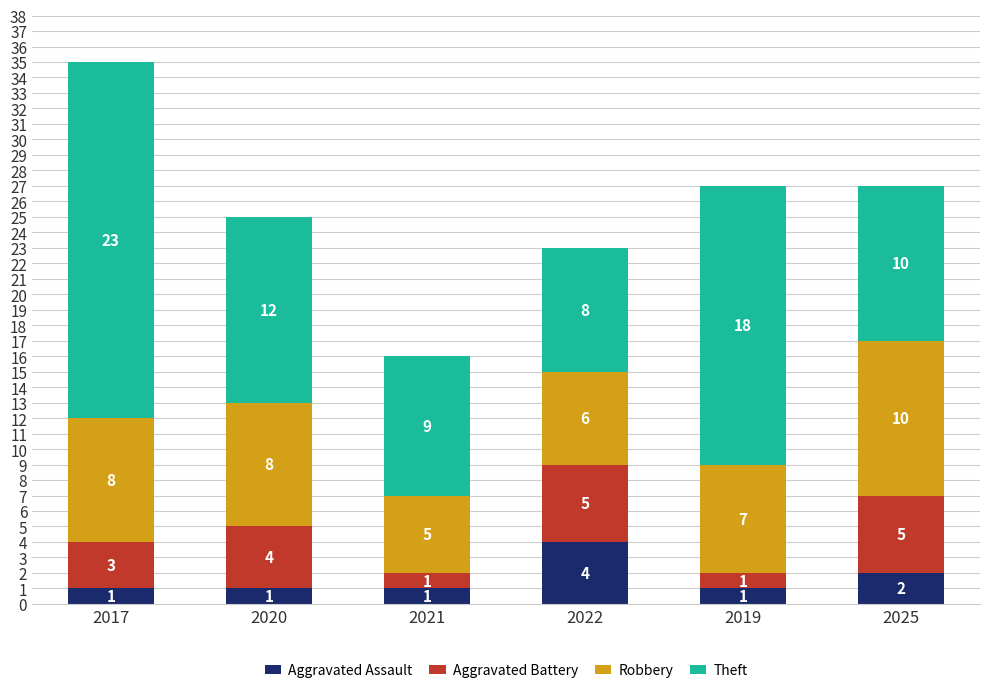

Is it true that Aggravated Assault equals 1 at 2019?

True